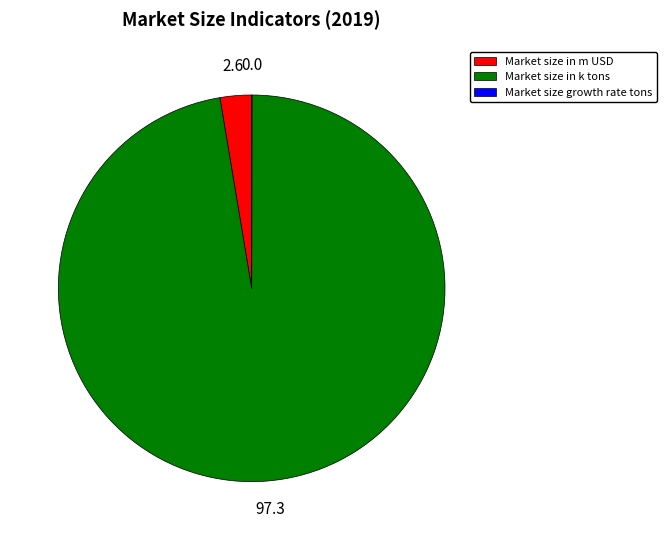

What is the largest slice in the pie chart?

Market size in k tons